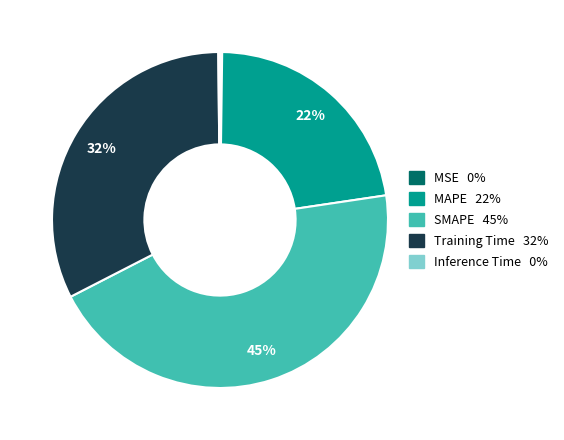

What is the ratio of the value at SMAPE to the value at MAPE?

2.0